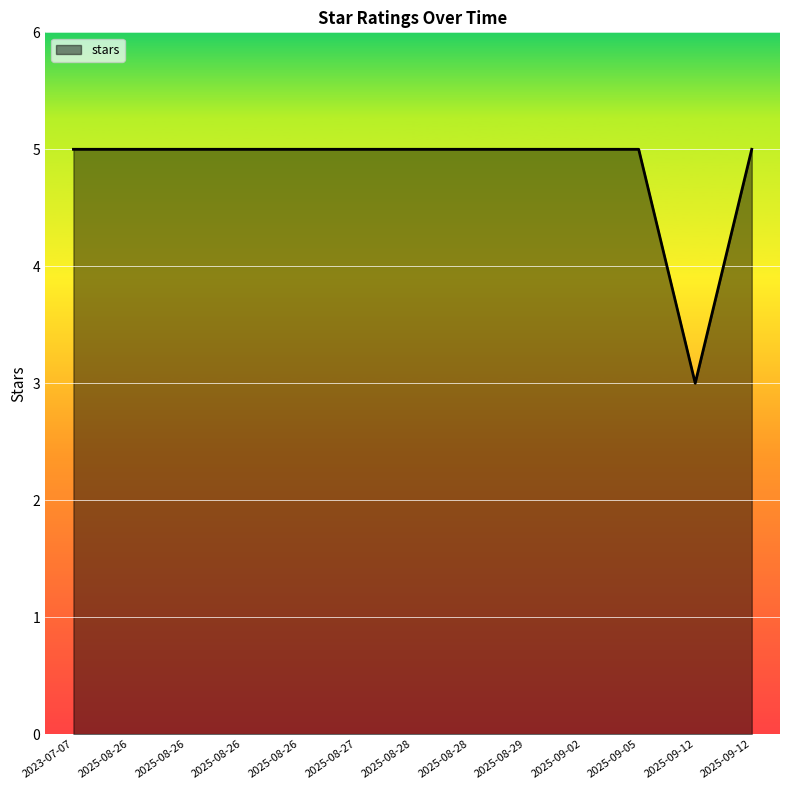

What is the sum of all values?

63